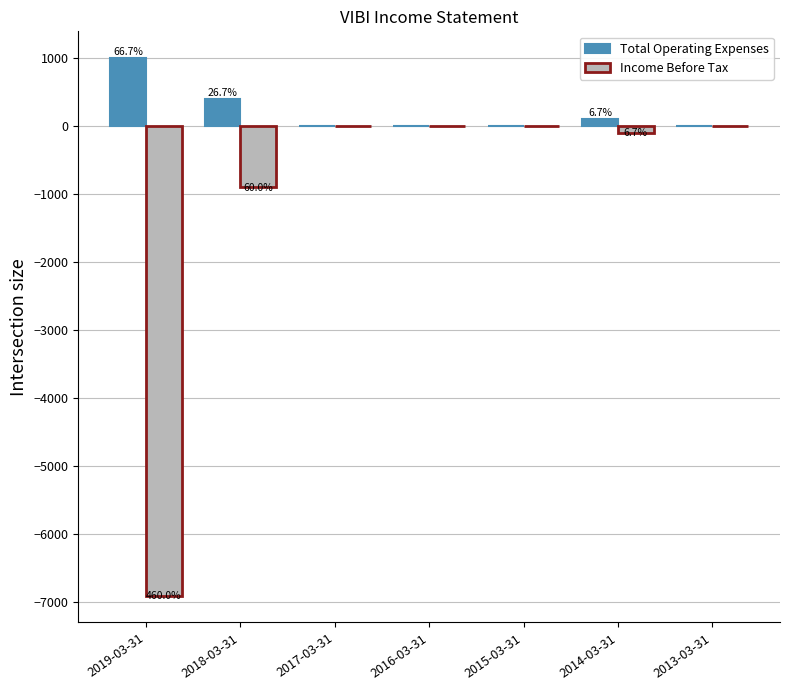

What is the sum of all Total Operating Expenses values?

1500